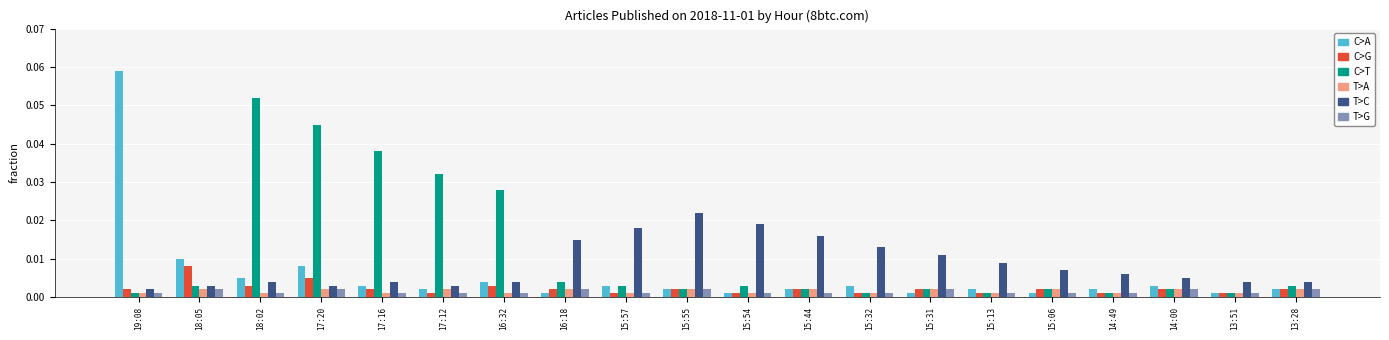

How many bars are there in total?

120